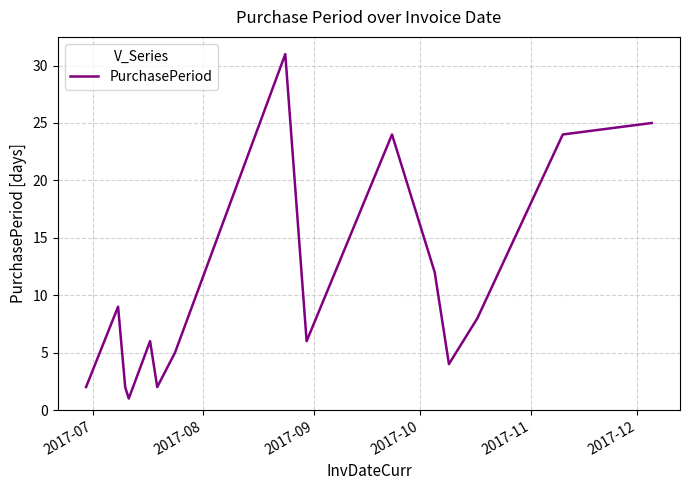

What is the greatest value displayed?

31